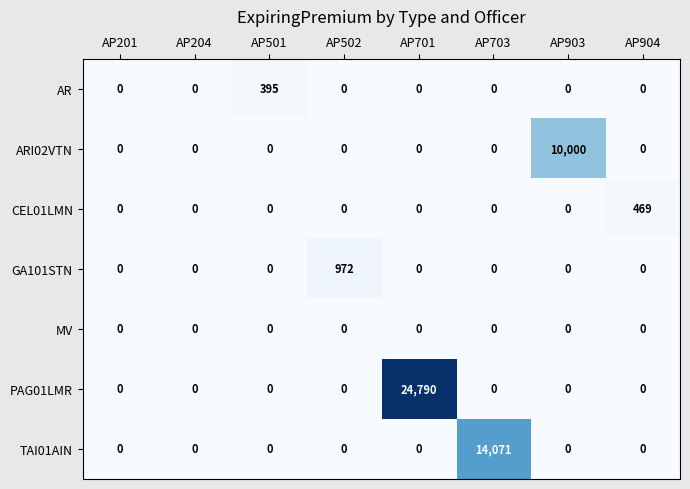

List the series in order of their peak value, lowest first.

MV, AR, CEL01LMN, GA101STN, ARI02VTN, TAI01AIN, PAG01LMR